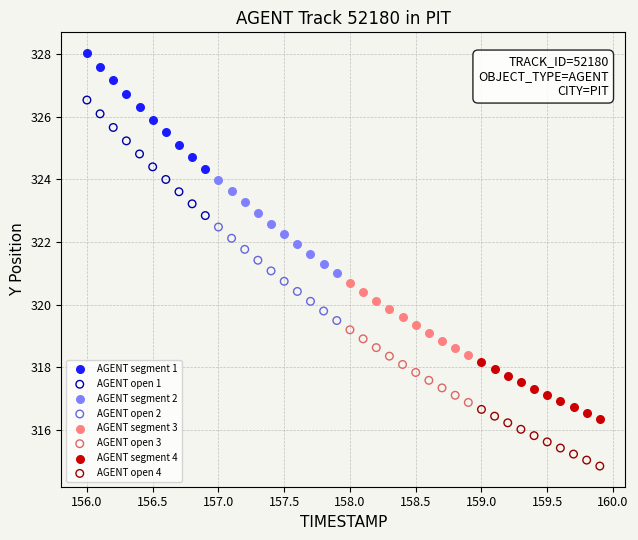

Which series reaches the minimum Y coordinate?

AGENT open 4